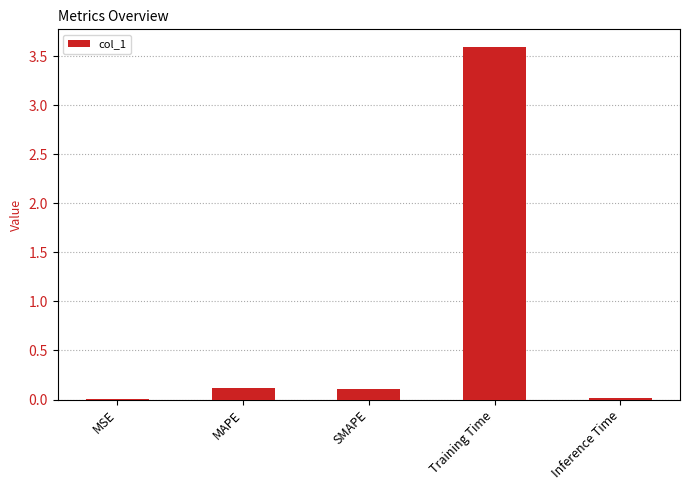

The value at Training Time is 3.6. True or false?

True